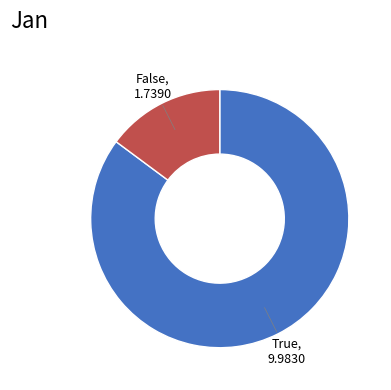

Is there any slice that represents more than half of the pie?

Yes